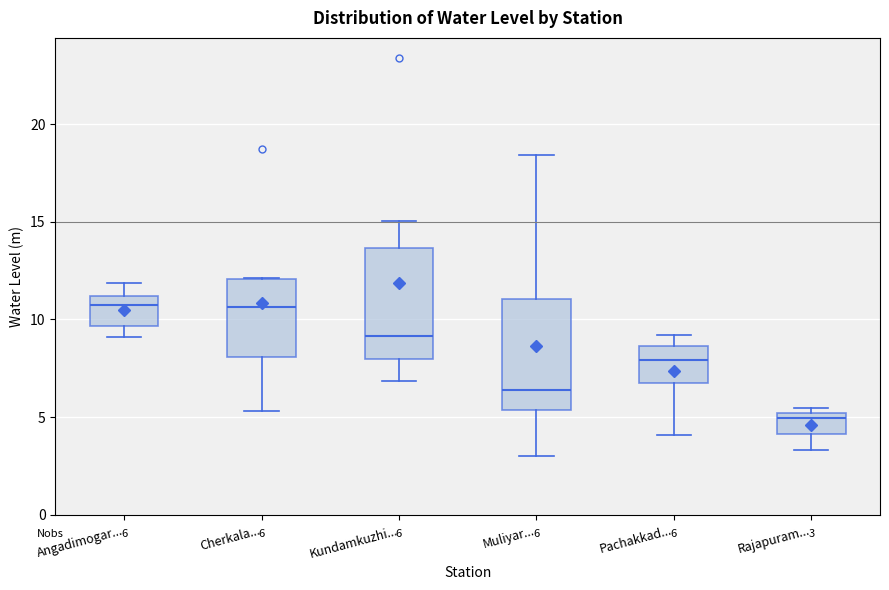

Which box's median line is the lowest?

Rajapuram...